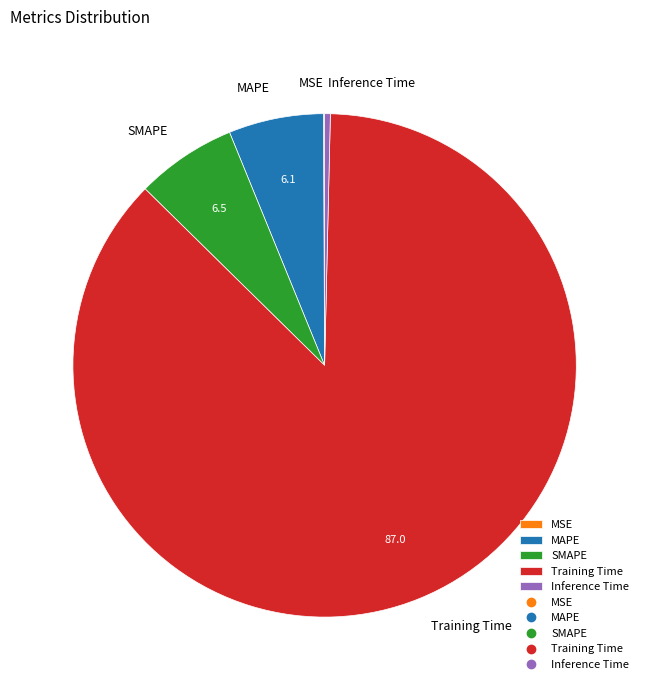

Which category has the biggest portion of the pie?

Training Time